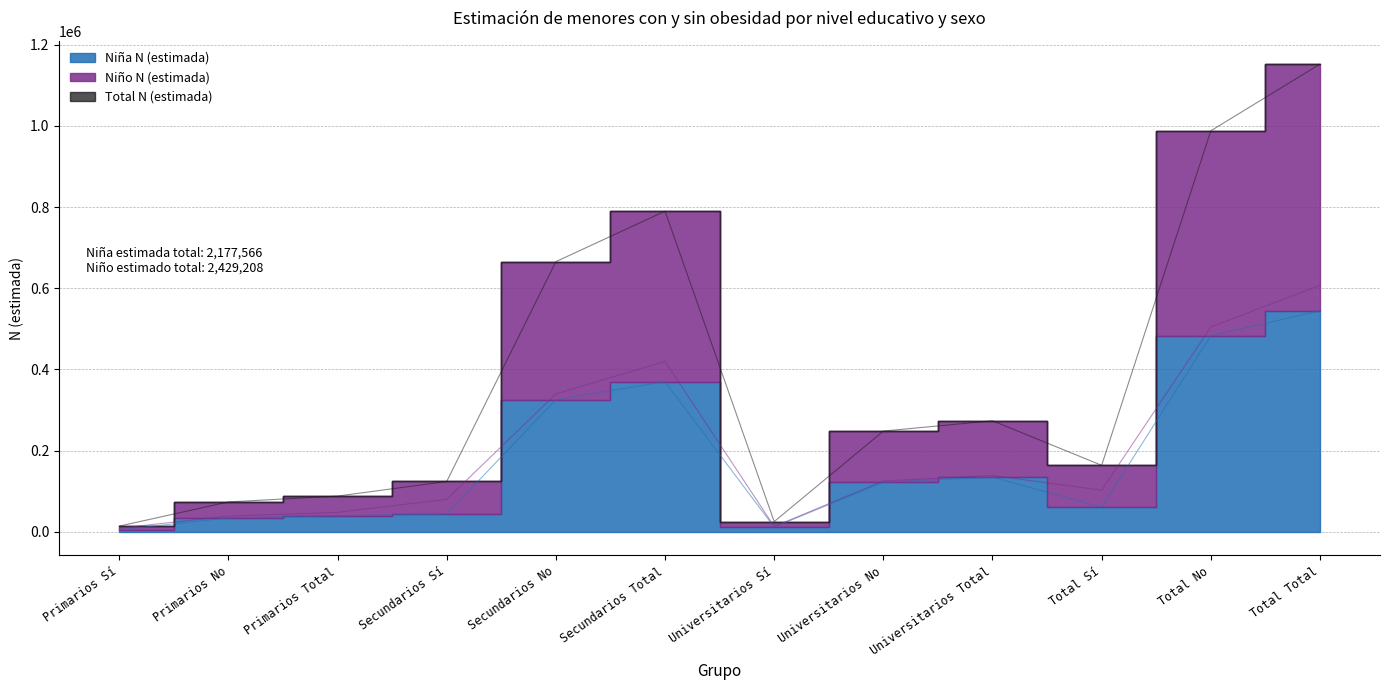

How many values in the Total N (estimada) series exceed 248262?

5